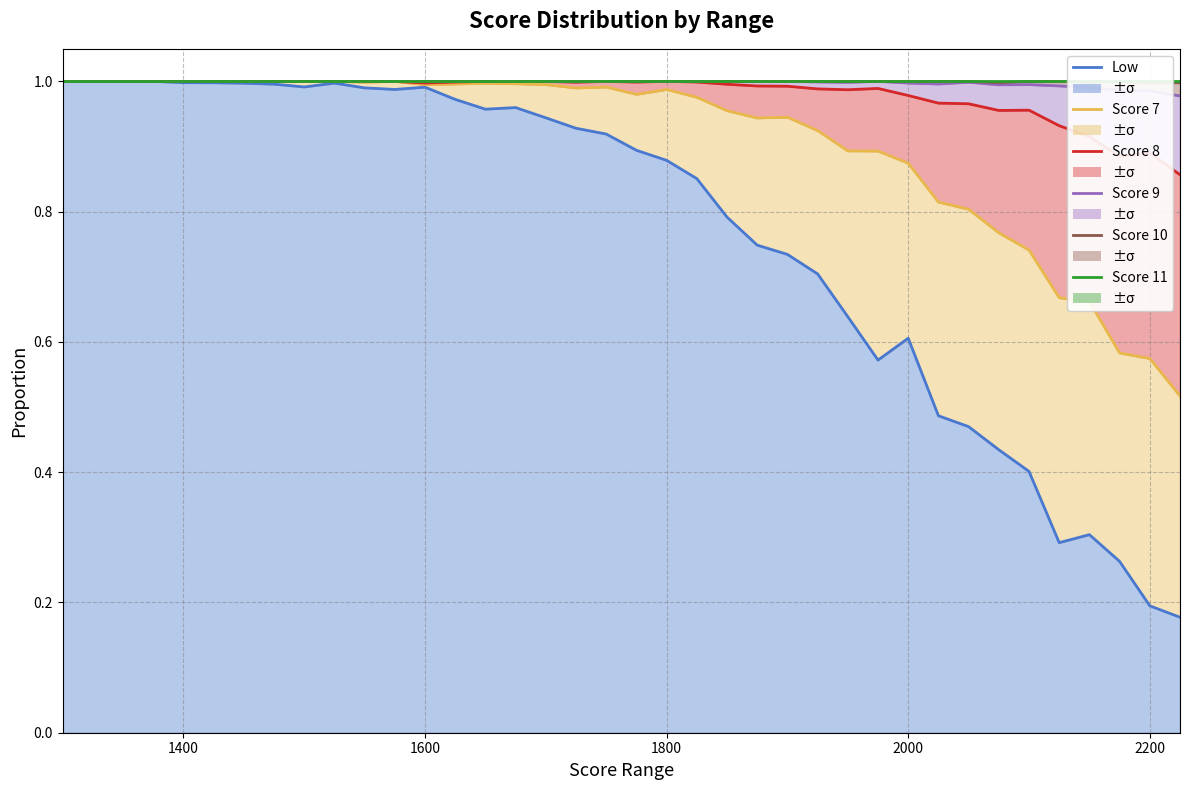

What is the smallest value displayed?

0.2